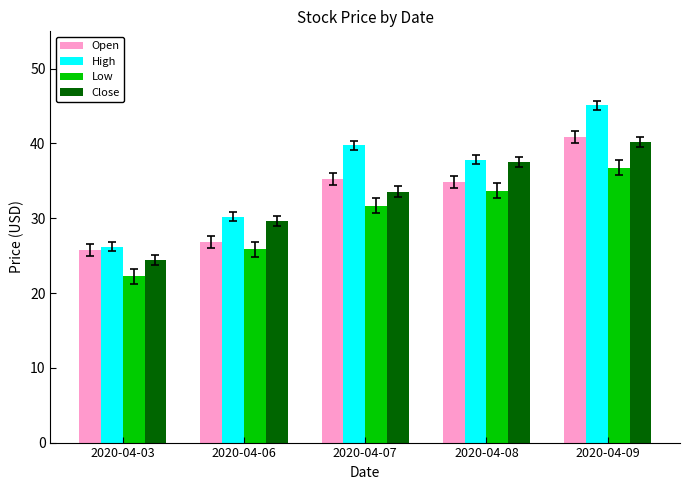

What is the value of the Close bar at the 1st from the left?

24.4